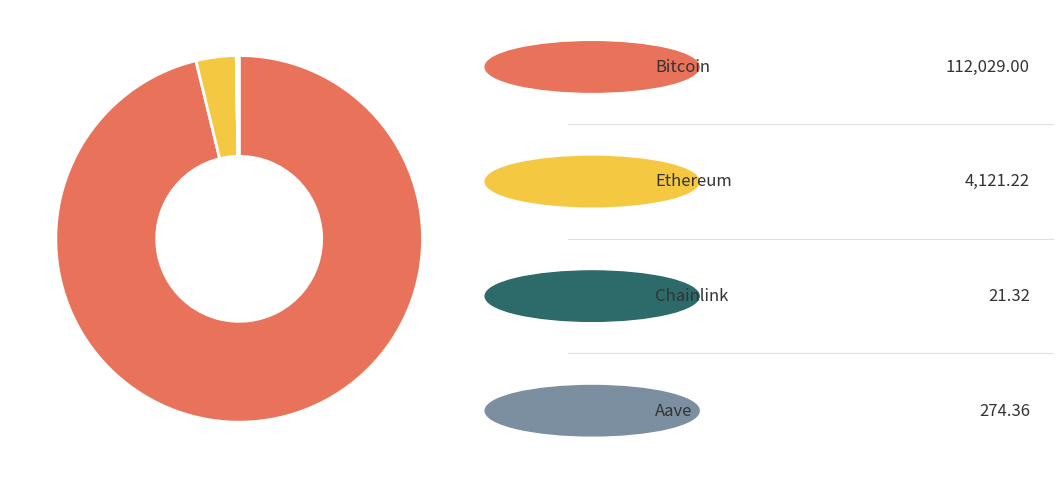

Does any single category account for the majority?

Yes